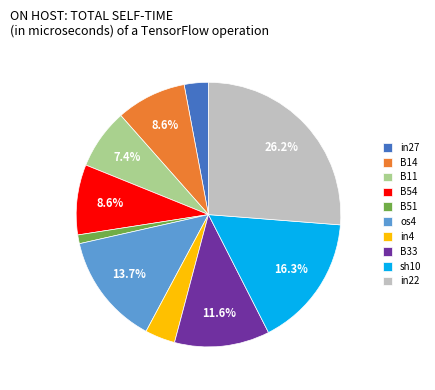

To the nearest percent, what percentage of the pie is os4?

14%